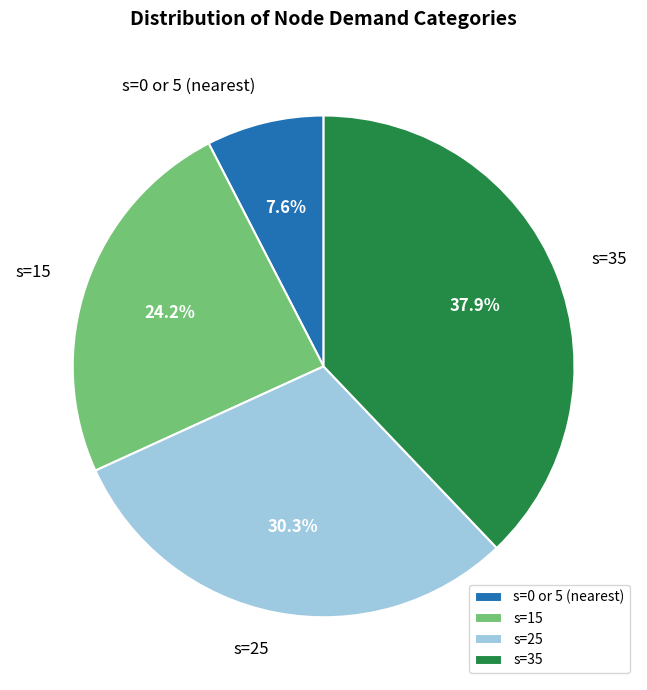

Count the number of slices in the pie.

4